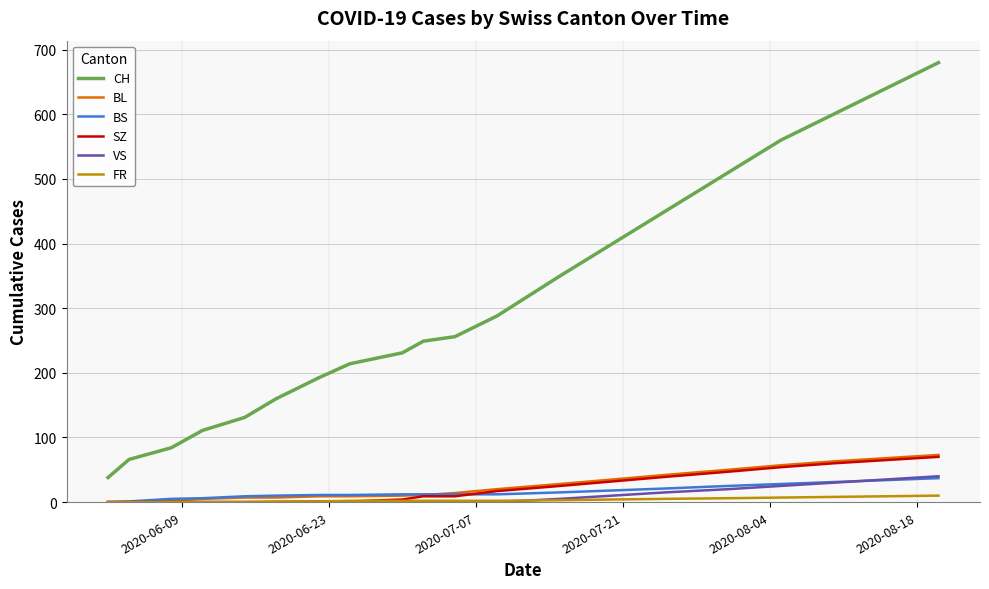

Which series has the widest spread of values?

CH